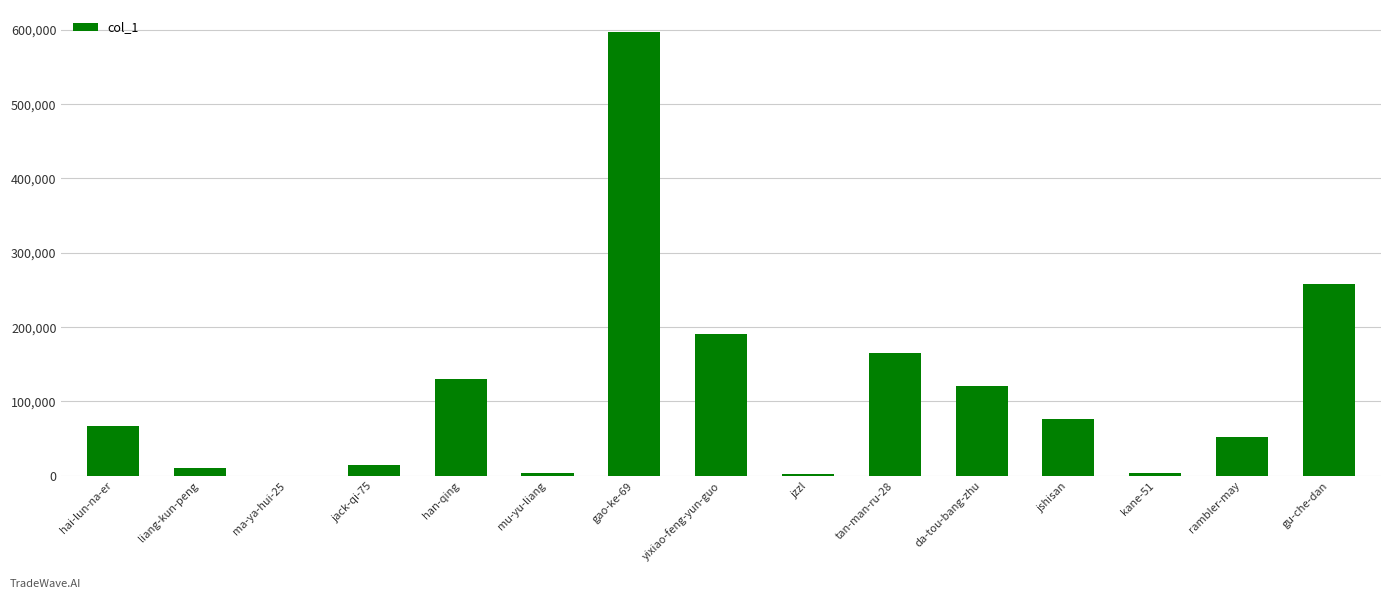

What is the maximum value shown in the chart?

596862